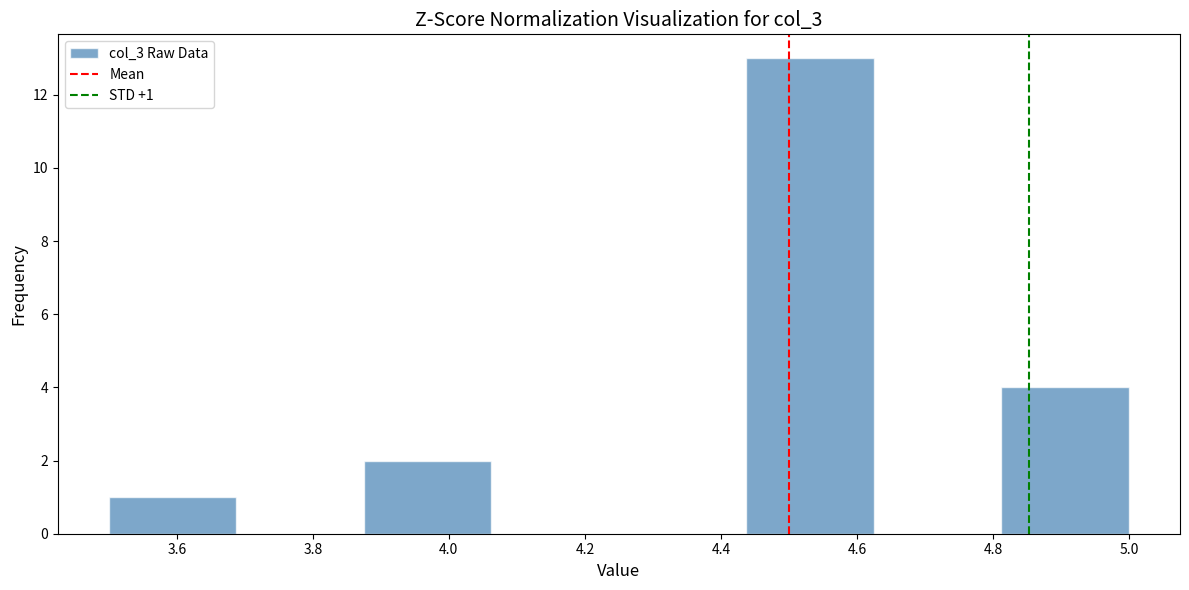

Which range on the x-axis has the tallest bar?

4.44 to 4.62